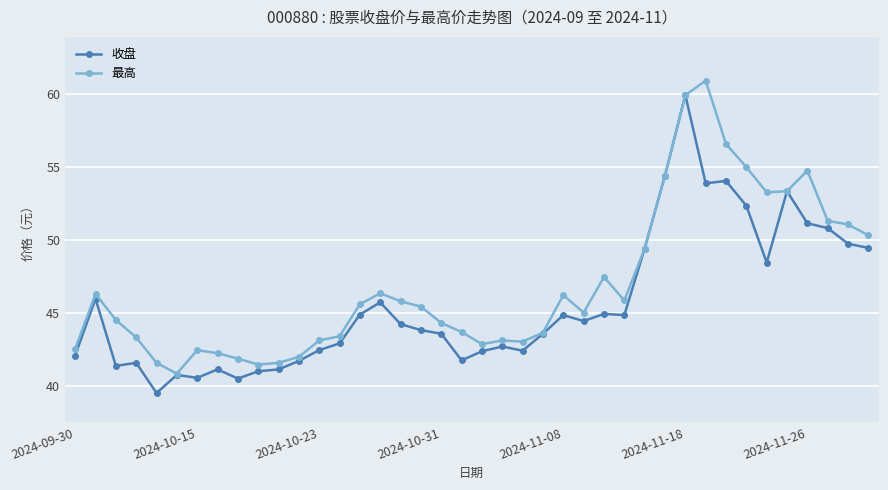

What is the minimum value shown in the chart?

39.5